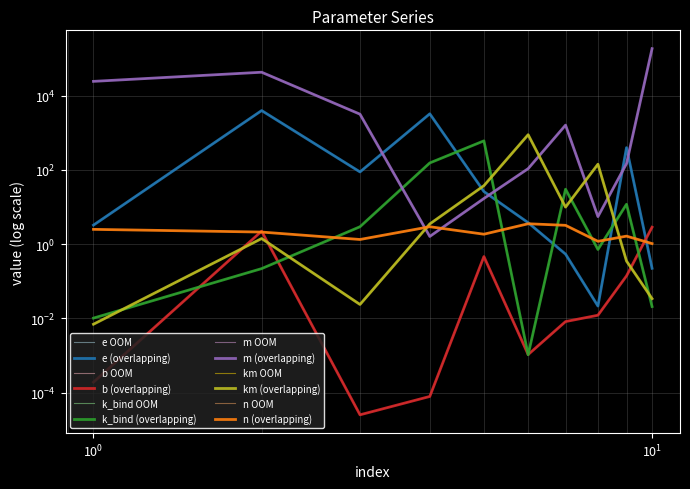

At how many categories does at least one series exceed 21846?

3